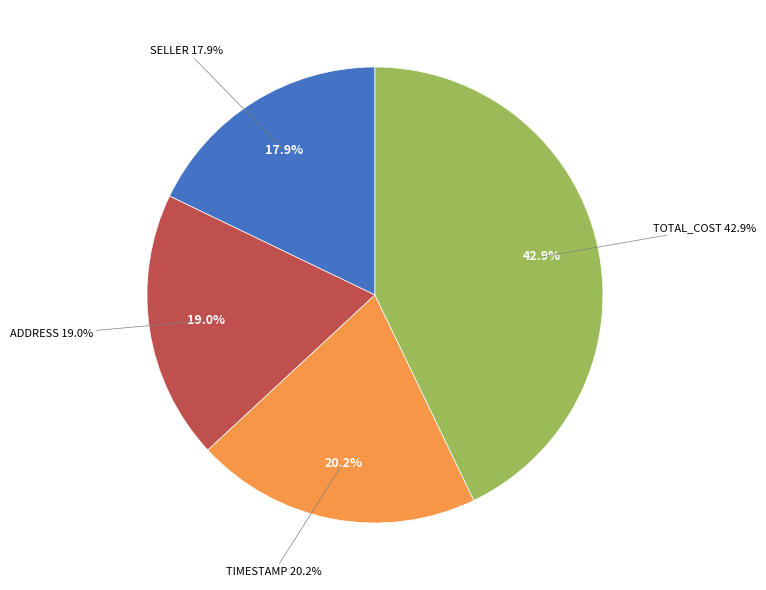

The SELLER slice represents 18% of the pie. True or false?

True